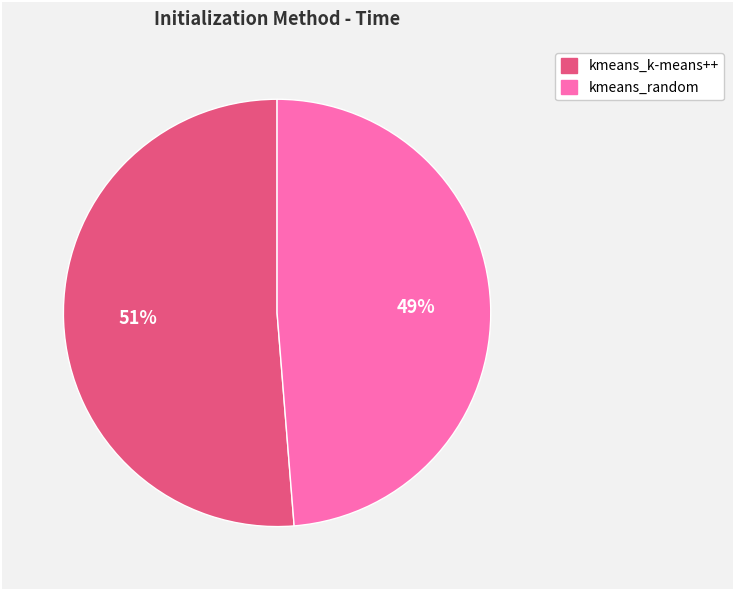

Which slice is the largest?

kmeans_k-means++